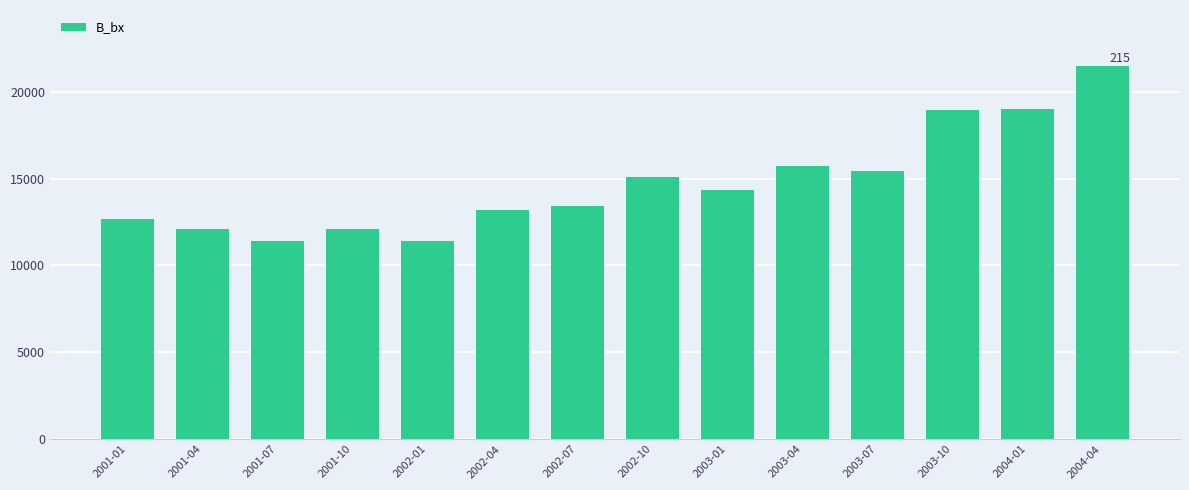

Between 2003-01 and 2001-07, which is larger?

2003-01